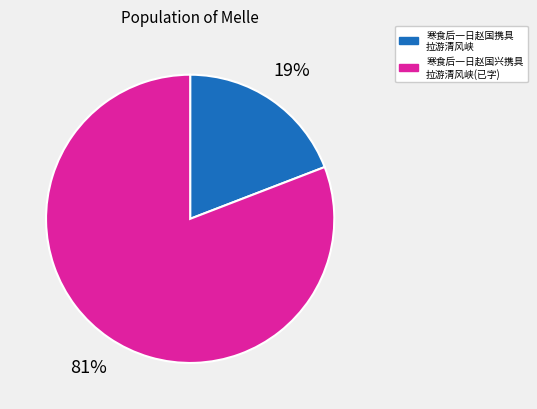

To the nearest percent, what is the difference between the largest and smallest slice percentages?

62%